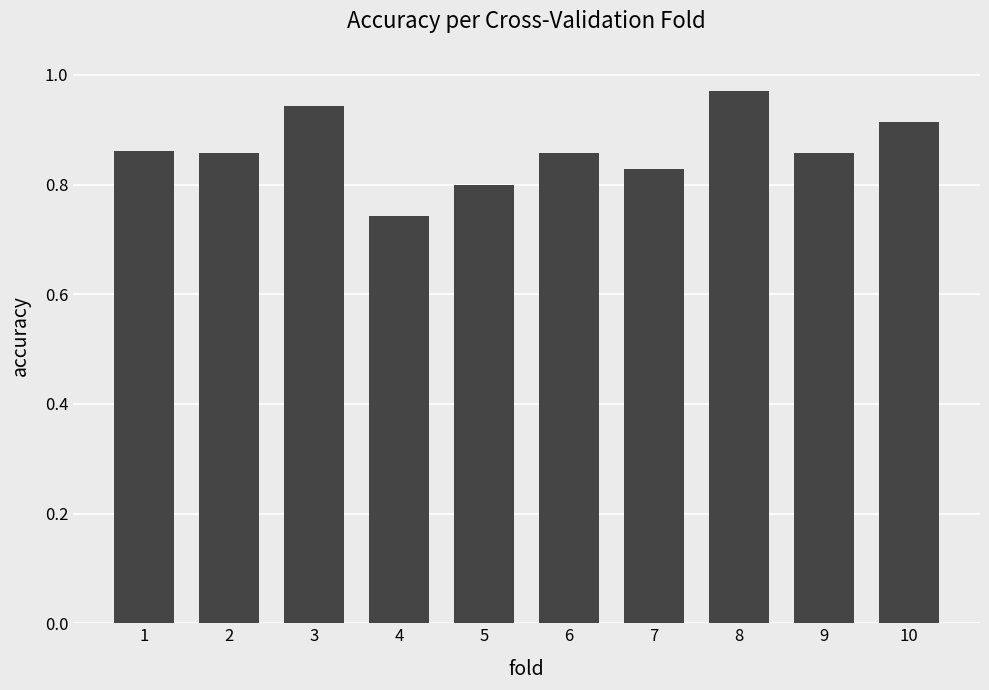

Which label corresponds to the largest value in the chart?

8